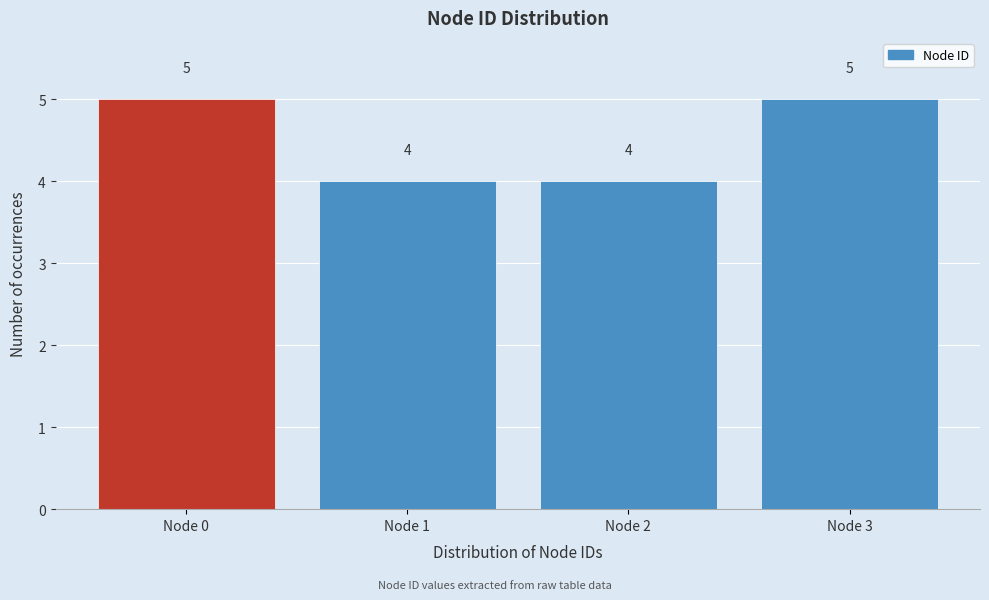

Reading left to right, transcribe this chart: for each bar, give the range it covers on the x-axis and its height.

-0.5 to 0.5: 5
0.5 to 1.5: 4
1.5 to 2.5: 4
2.5 to 3.5: 5